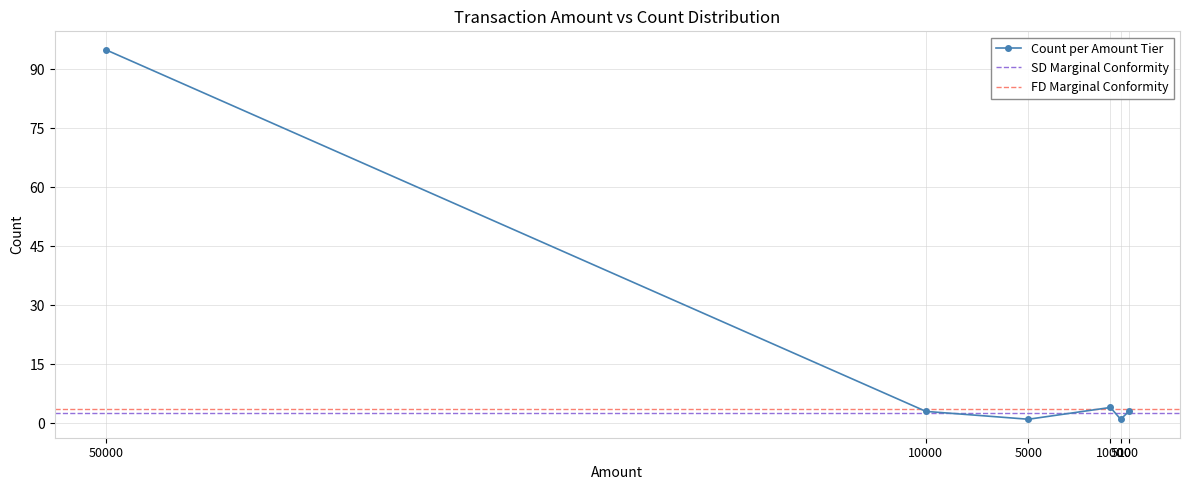

Reading left to right, extract all data points from this chart.

95	3	1	4	1	3